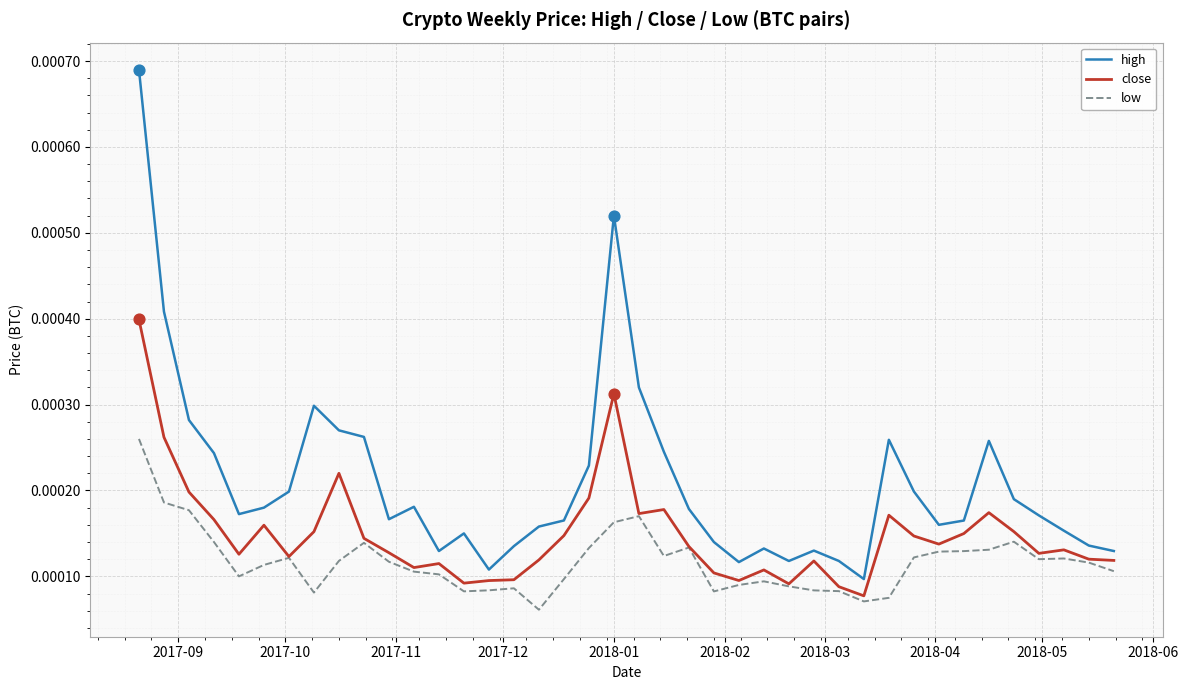

Which series has the widest spread of values?

high